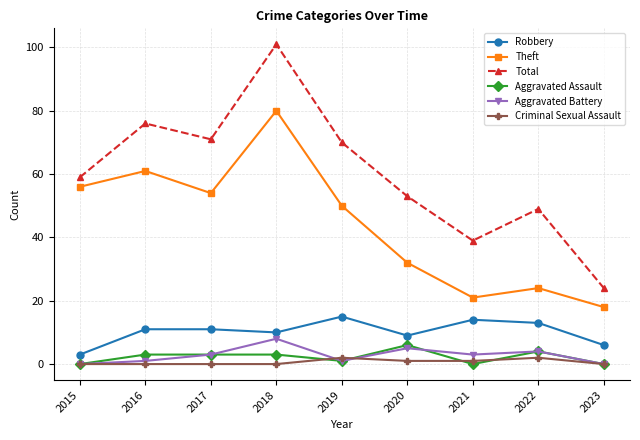

Reading left to right, transcribe all the data shown in this chart.

Robbery: 3	11	11	10	15	9	14	13	6
Theft: 56	61	54	80	50	32	21	24	18
Total: 59	76	71	101	70	53	39	49	24
Aggravated Assault: 0	3	3	3	1	6	0	4	0
Aggravated Battery: 0	1	3	8	1	5	3	4	0
Criminal Sexual Assault: 0	0	0	0	2	1	1	2	0